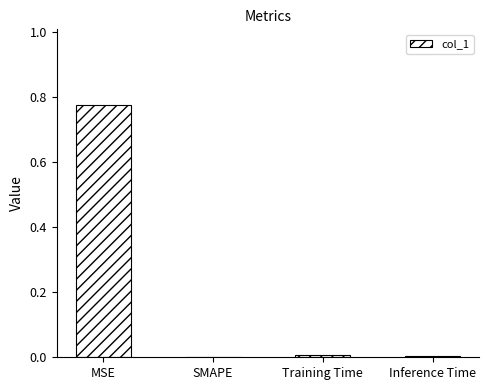

At which category does the chart reach its peak across all series?

MSE